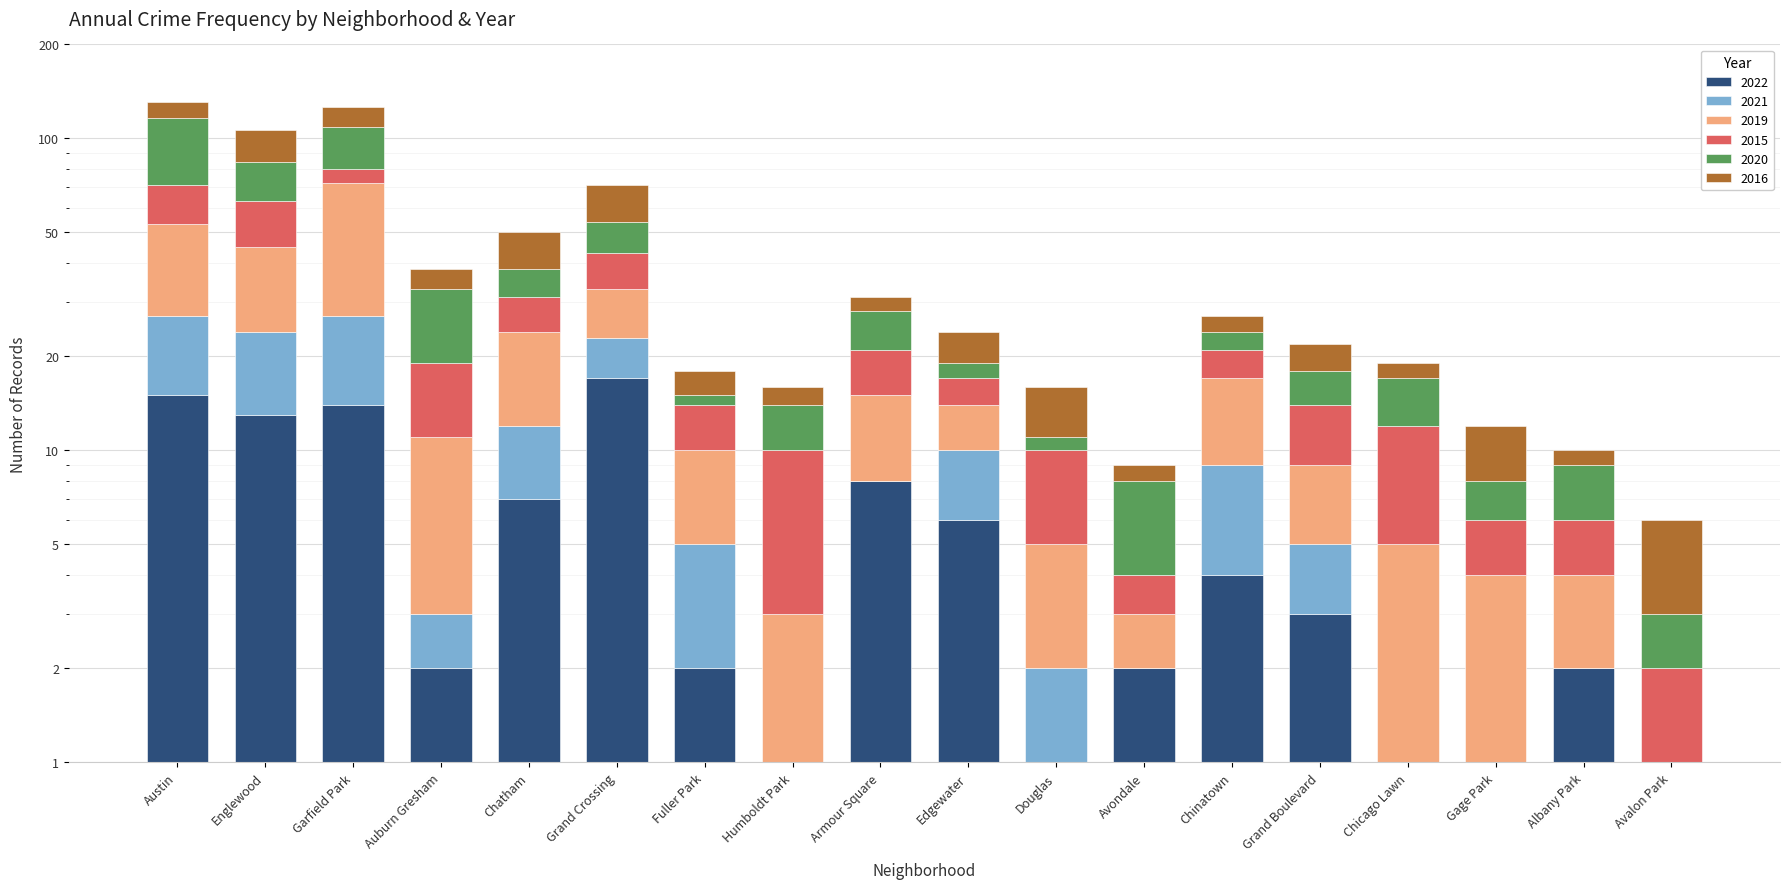

What are all the series names shown in the legend?

2022, 2021, 2019, 2015, 2020, 2016